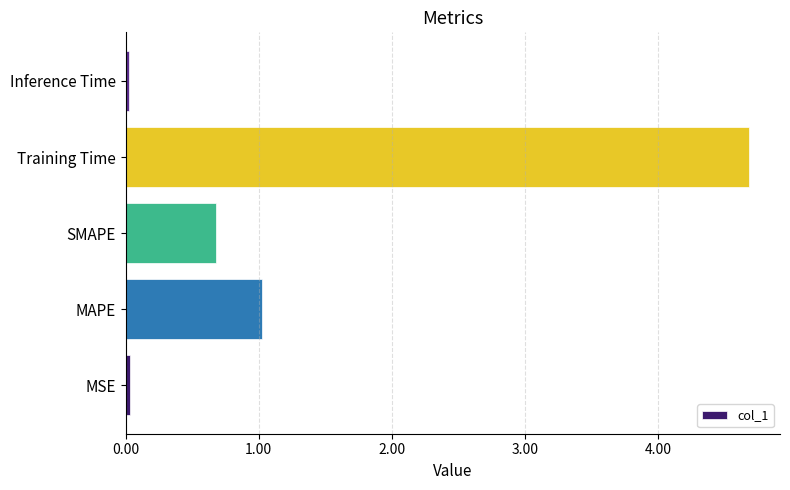

What is the greatest value displayed?

4.7